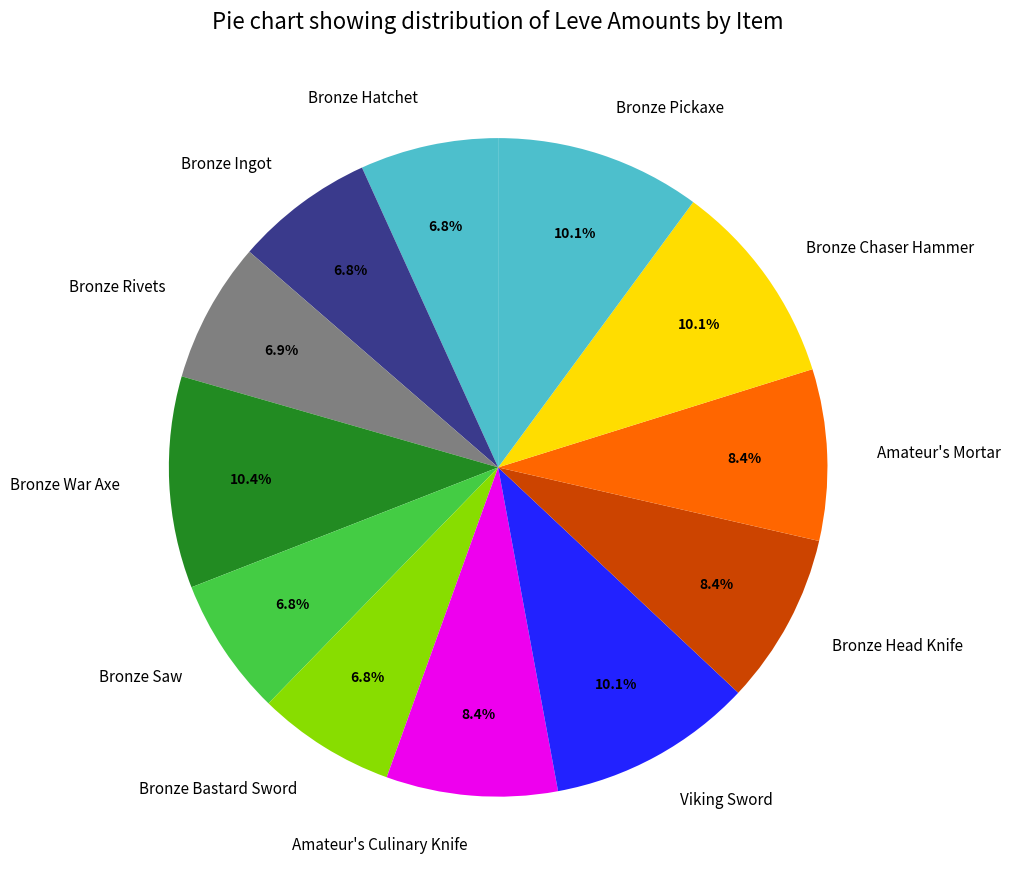

Do Bronze Rivets and Bronze Ingot together represent more than half of the pie?

No